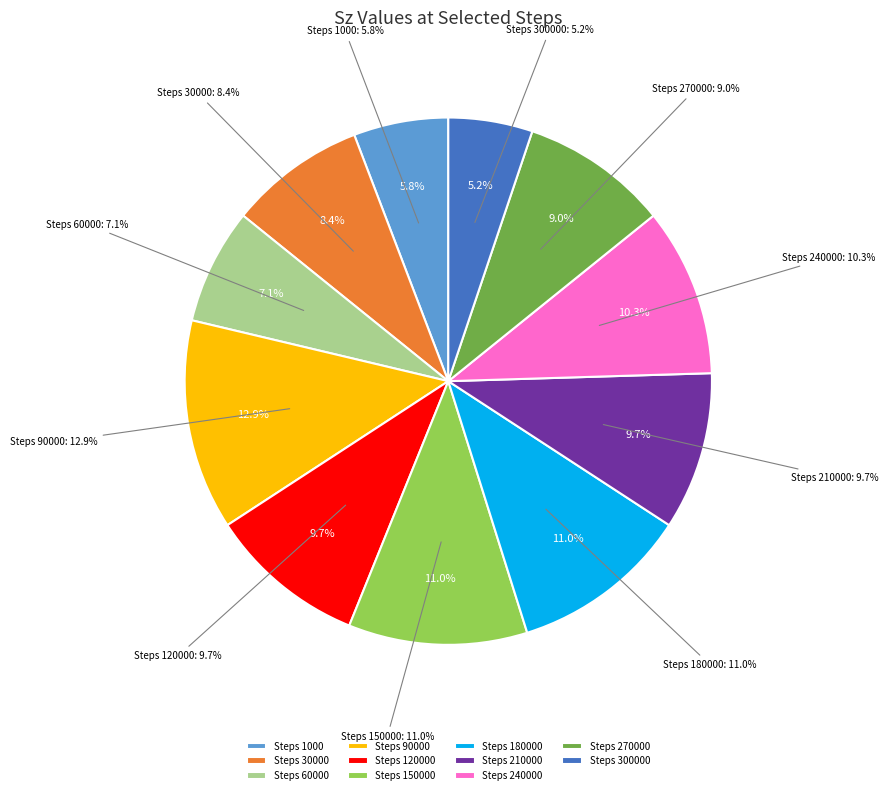

Rank the categories by value from highest to lowest.

90000, 150000, 180000, 240000, 120000, 210000, 270000, 30000, 60000, 1000, 300000